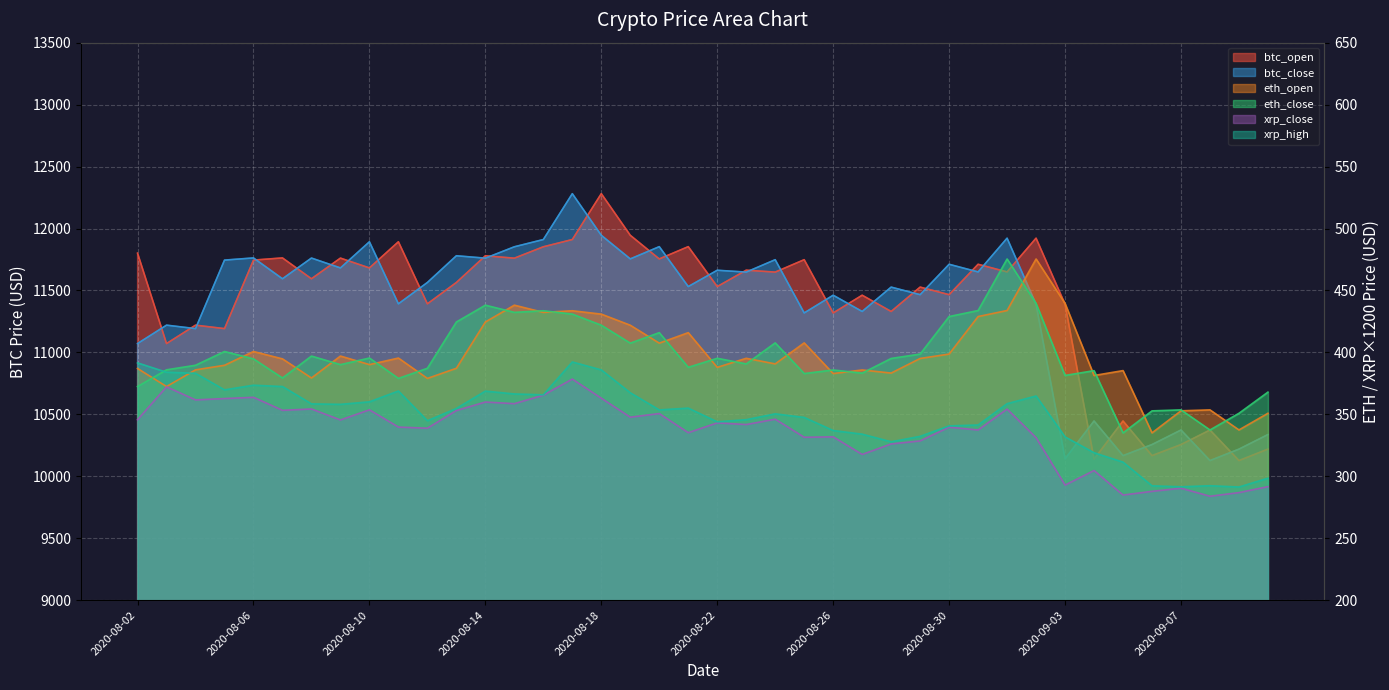

Between 2020-08-21 and 2020-08-08, which is larger?

2020-08-21